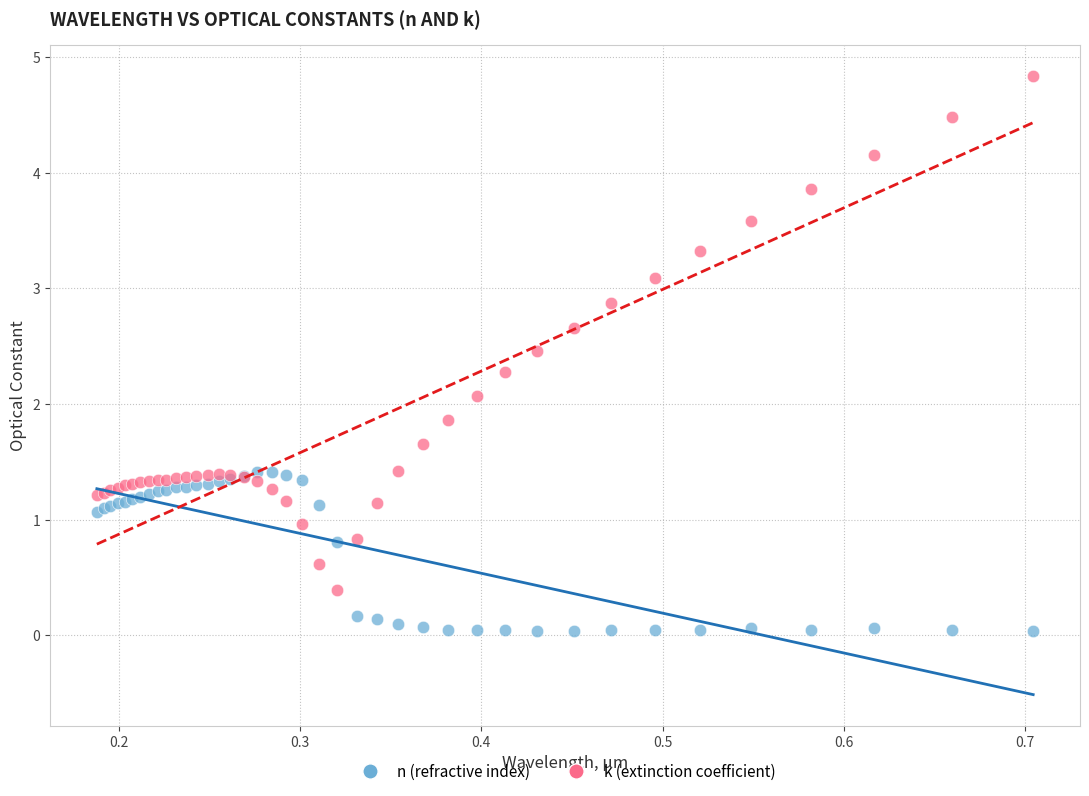

What is the X range (max minus min) for the scatter plot?

0.5